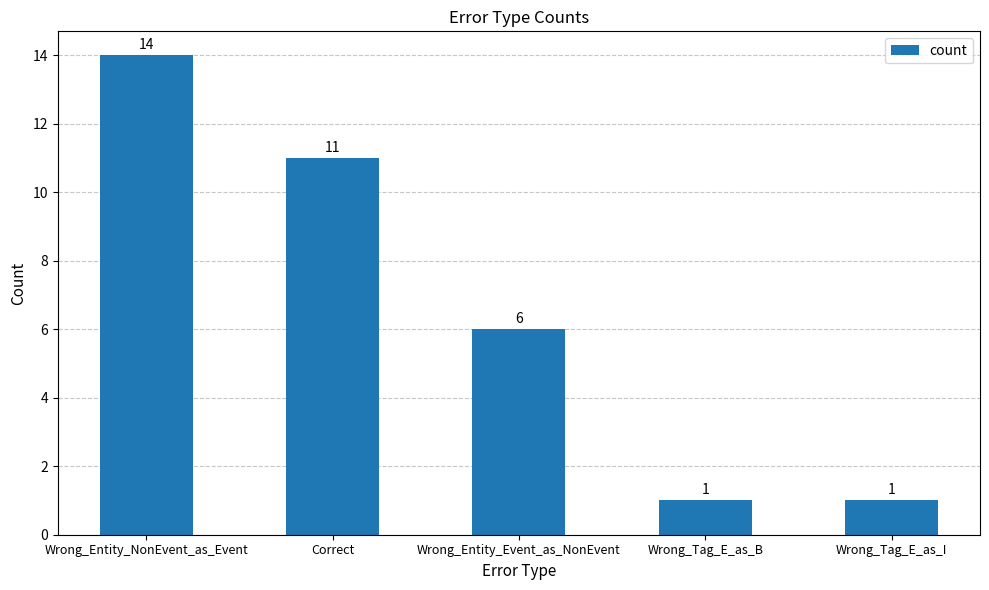

What is the minimum value shown in the chart?

1